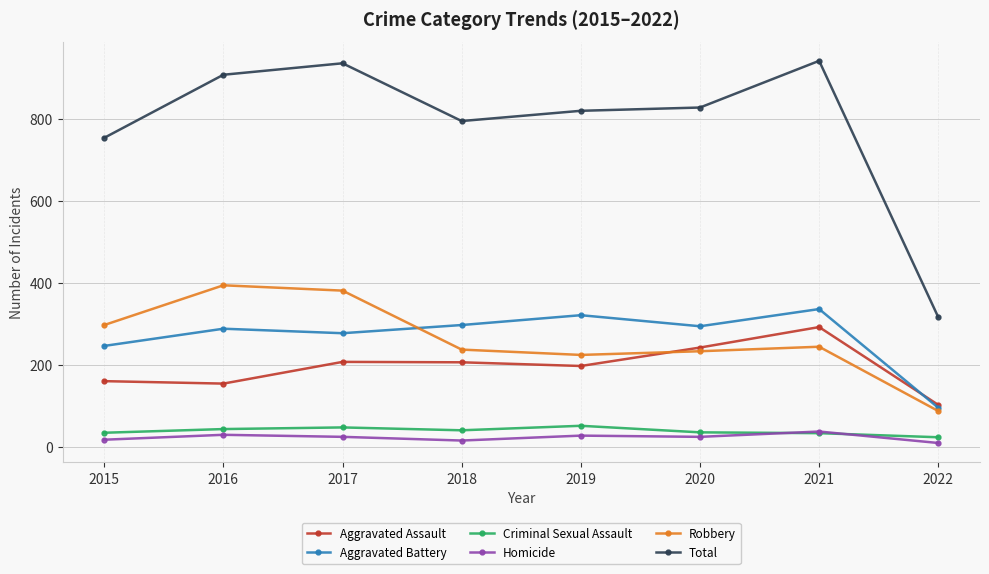

What are all the series names shown in the legend?

Aggravated Assault, Aggravated Battery, Criminal Sexual Assault, Homicide, Robbery, Total